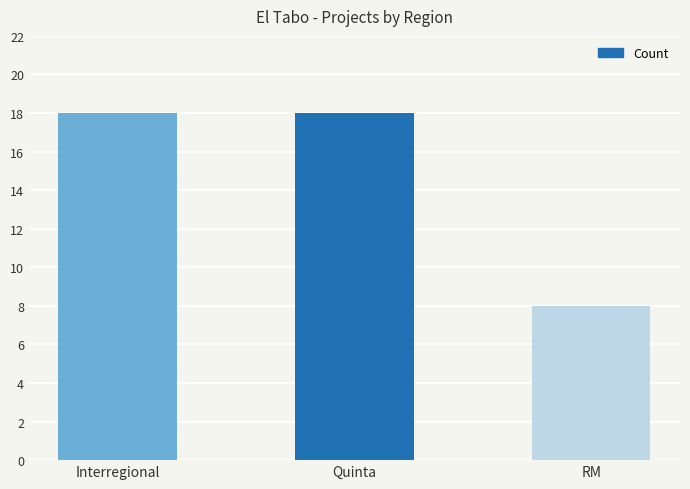

Does the chart contain stacked bars?

No